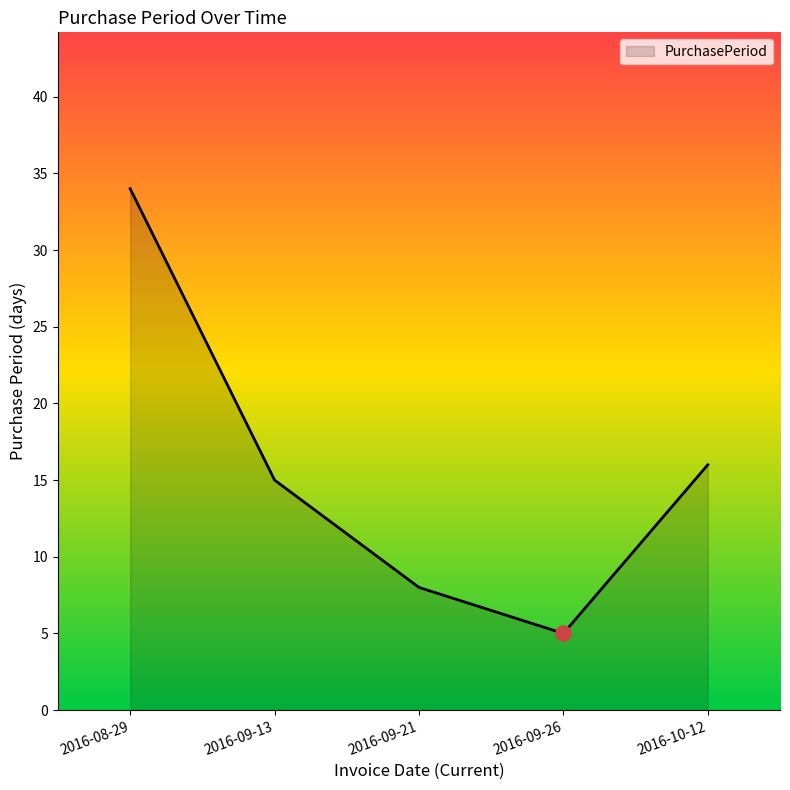

Between 2016-09-26 and 2016-09-13, which is larger?

2016-09-13